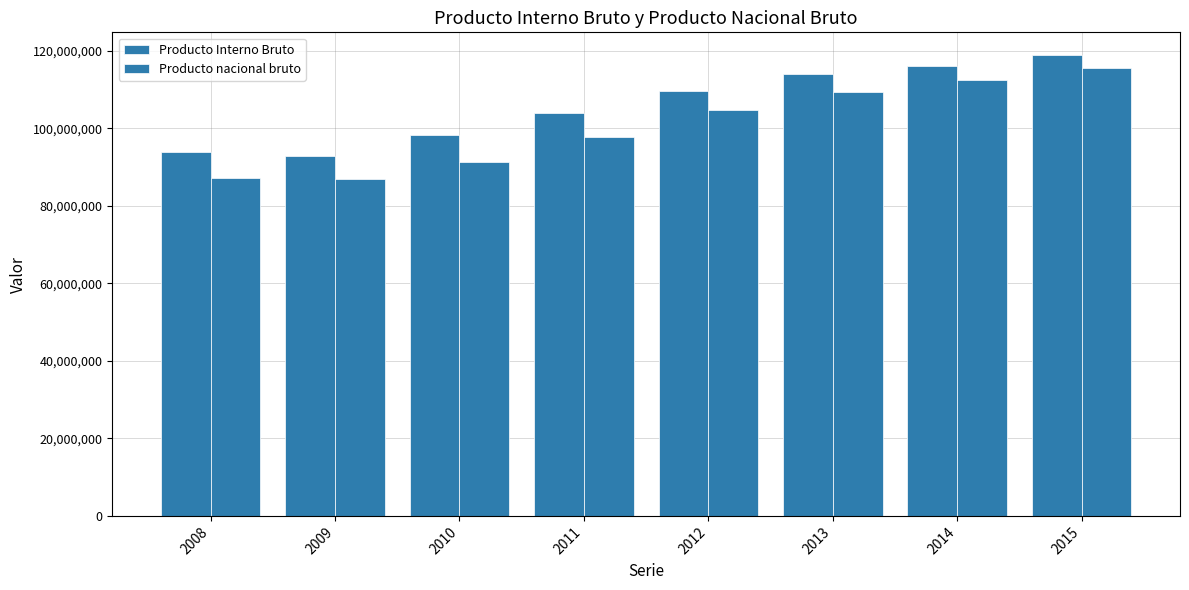

What is the sum of all Producto Interno Bruto values?

847440762